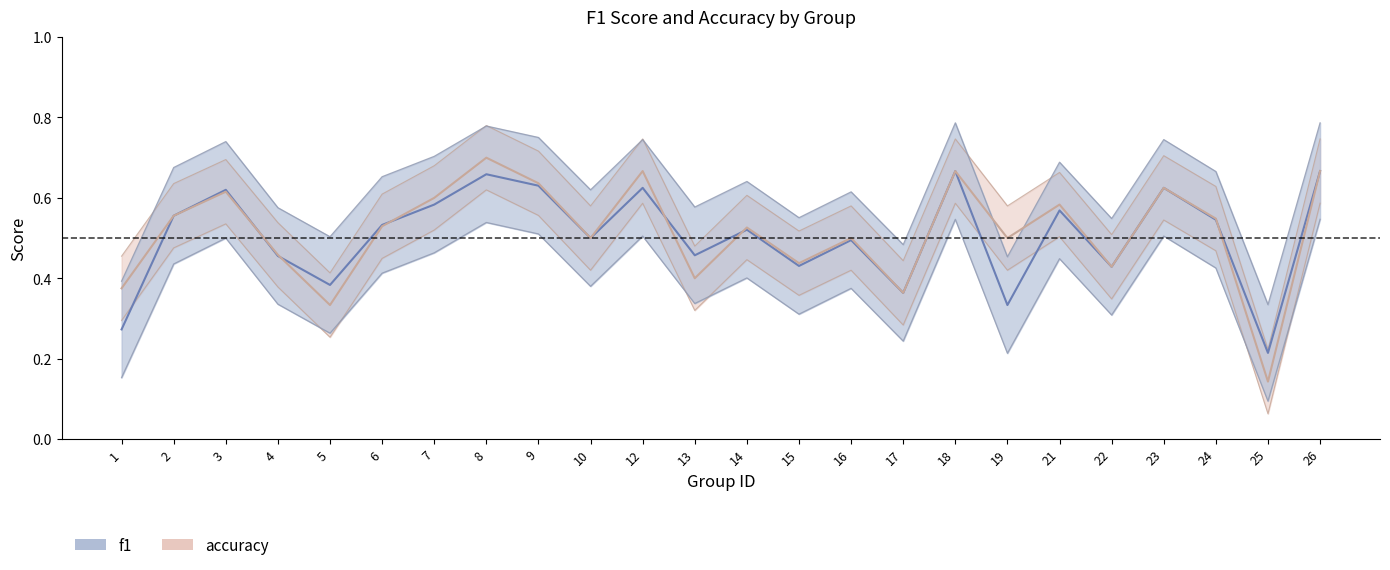

What is the minimum value for accuracy?

0.1